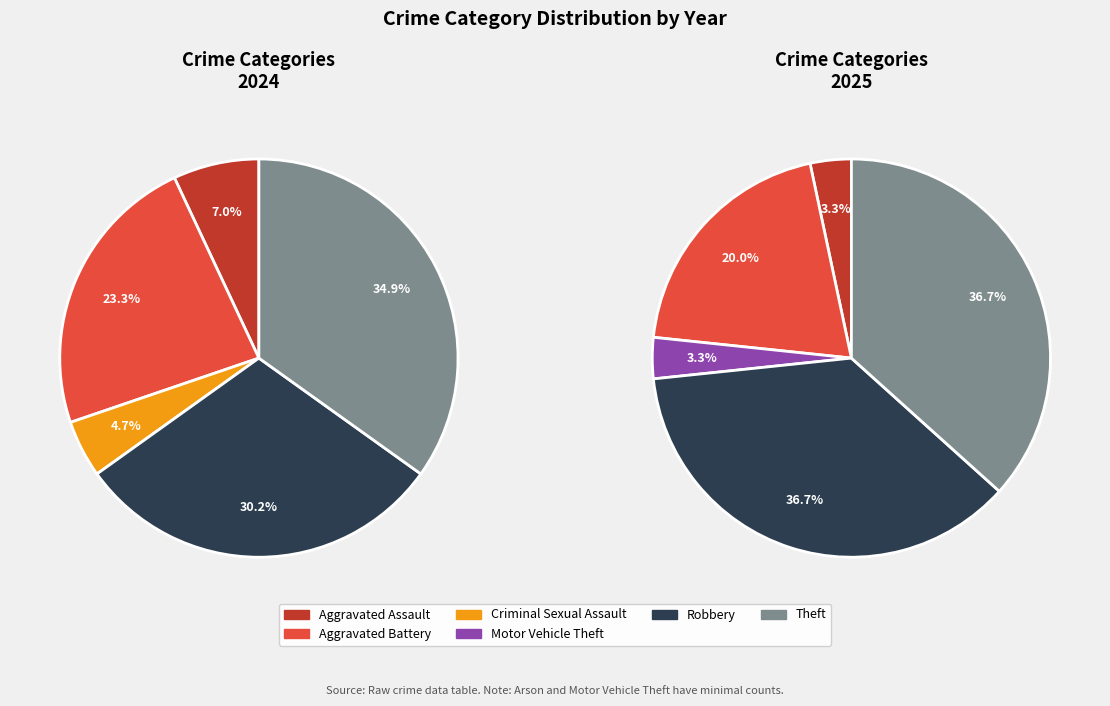

The Criminal Sexual Assault slice represents 1% of the pie. True or false?

False